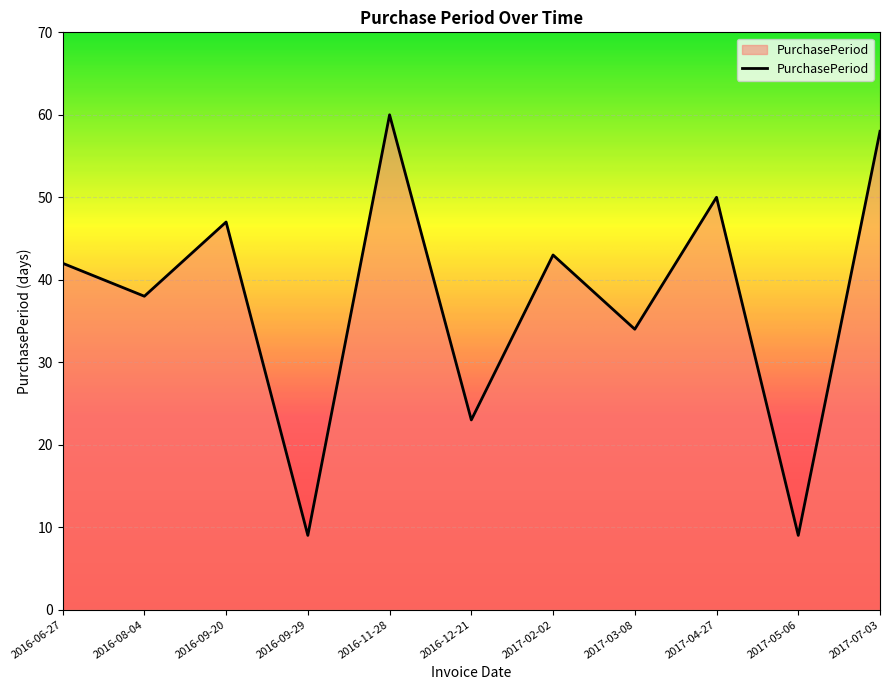

True or false: the data has more than 1 interior local peaks.

True